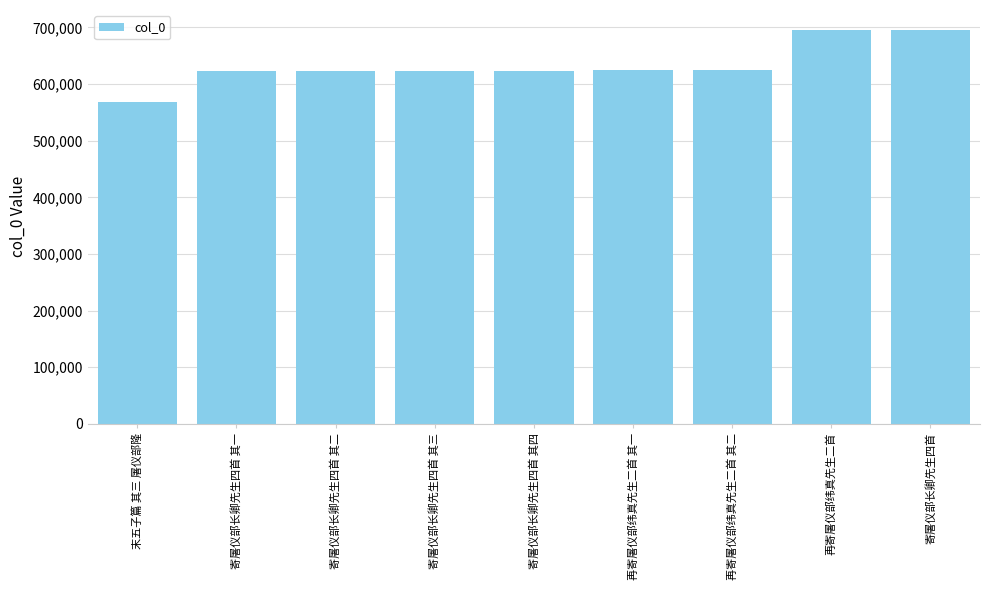

Approximately how many times larger is the value at 寄屠仪部长卿先生四首 其三 compared to 末五子篇 其三 屠仪部隆?

1.1